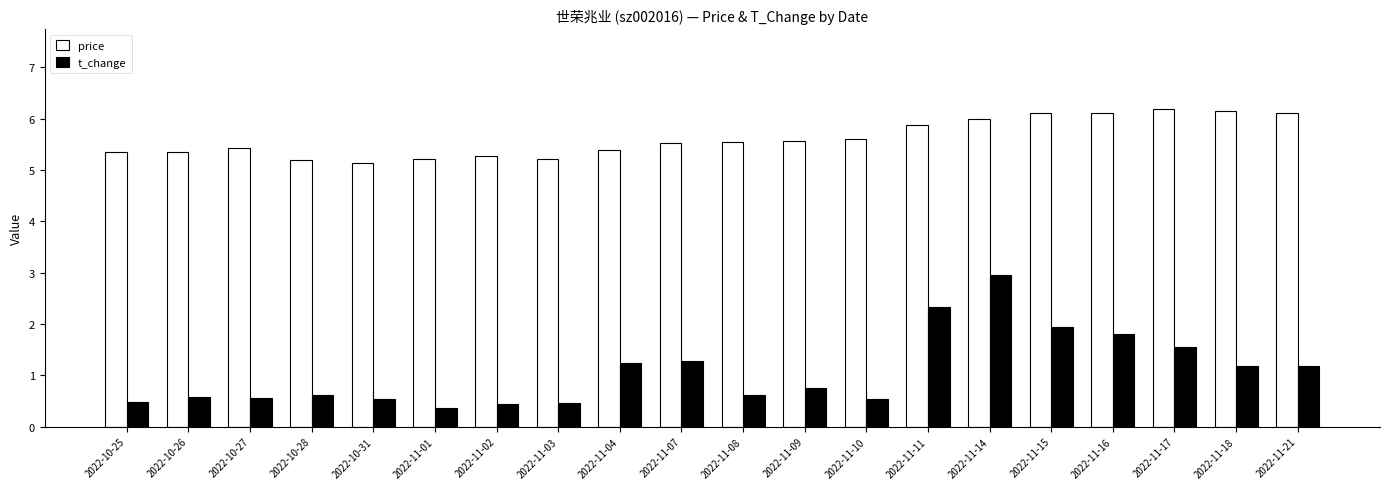

What is the label of the 13th bar from the right?

2022-11-03